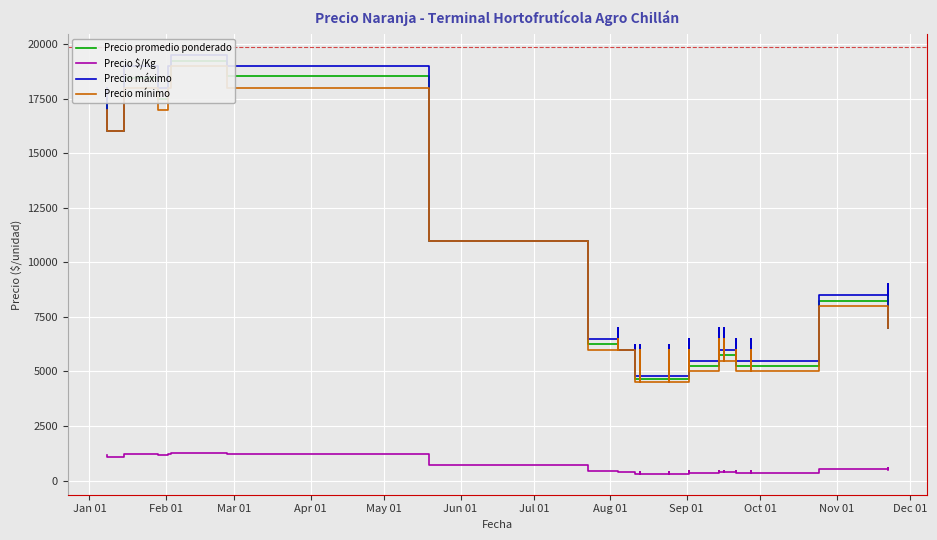

What is the value of the Precio máximo point at the 11th from the left?

6500